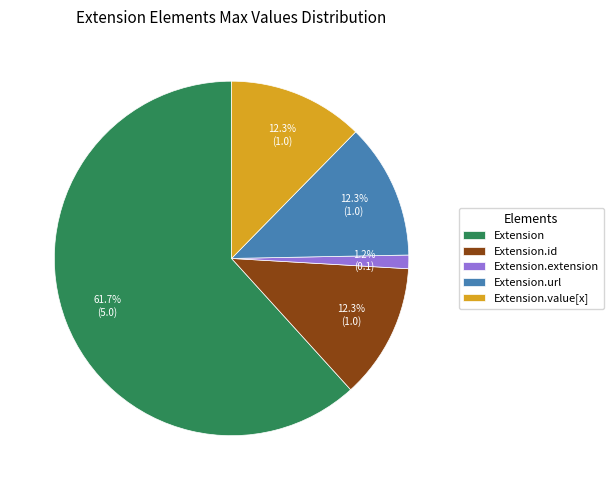

To the nearest percent, what portion does Extension.url represent?

12%